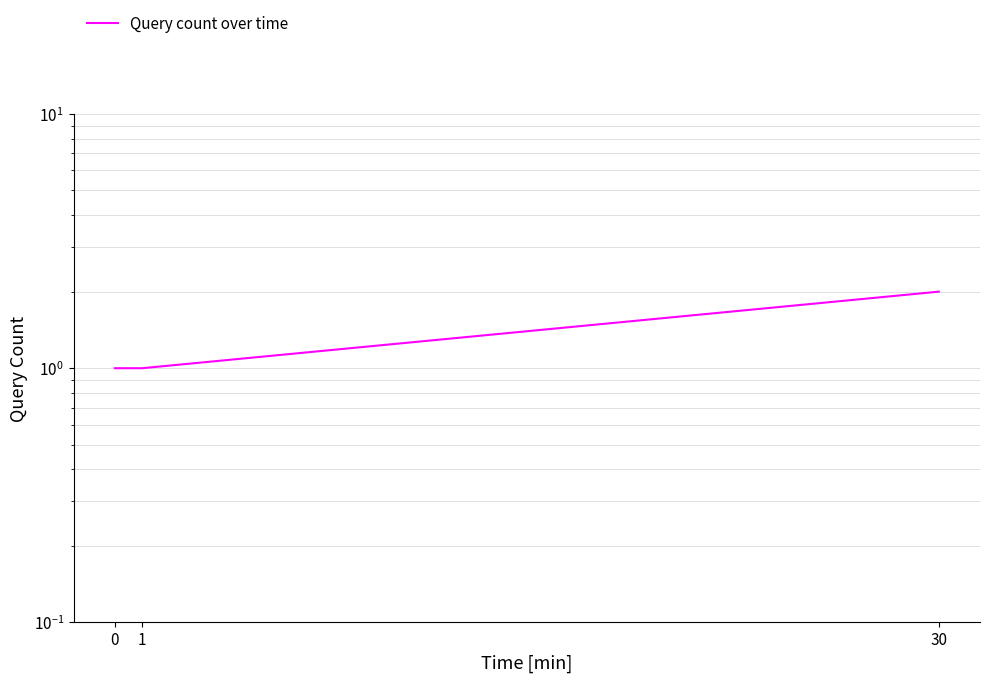

How many distinct data groups are displayed?

1